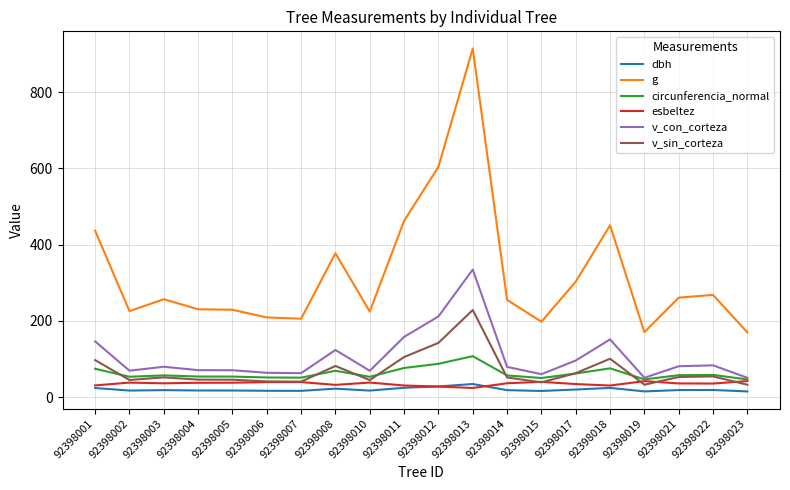

What are all the series names shown in the legend?

dbh, g, circunferencia_normal, esbeltez, v_con_corteza, v_sin_corteza